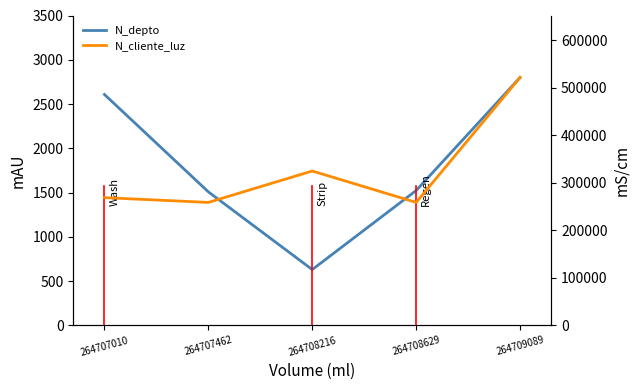

How many lines are shown in the chart?

2